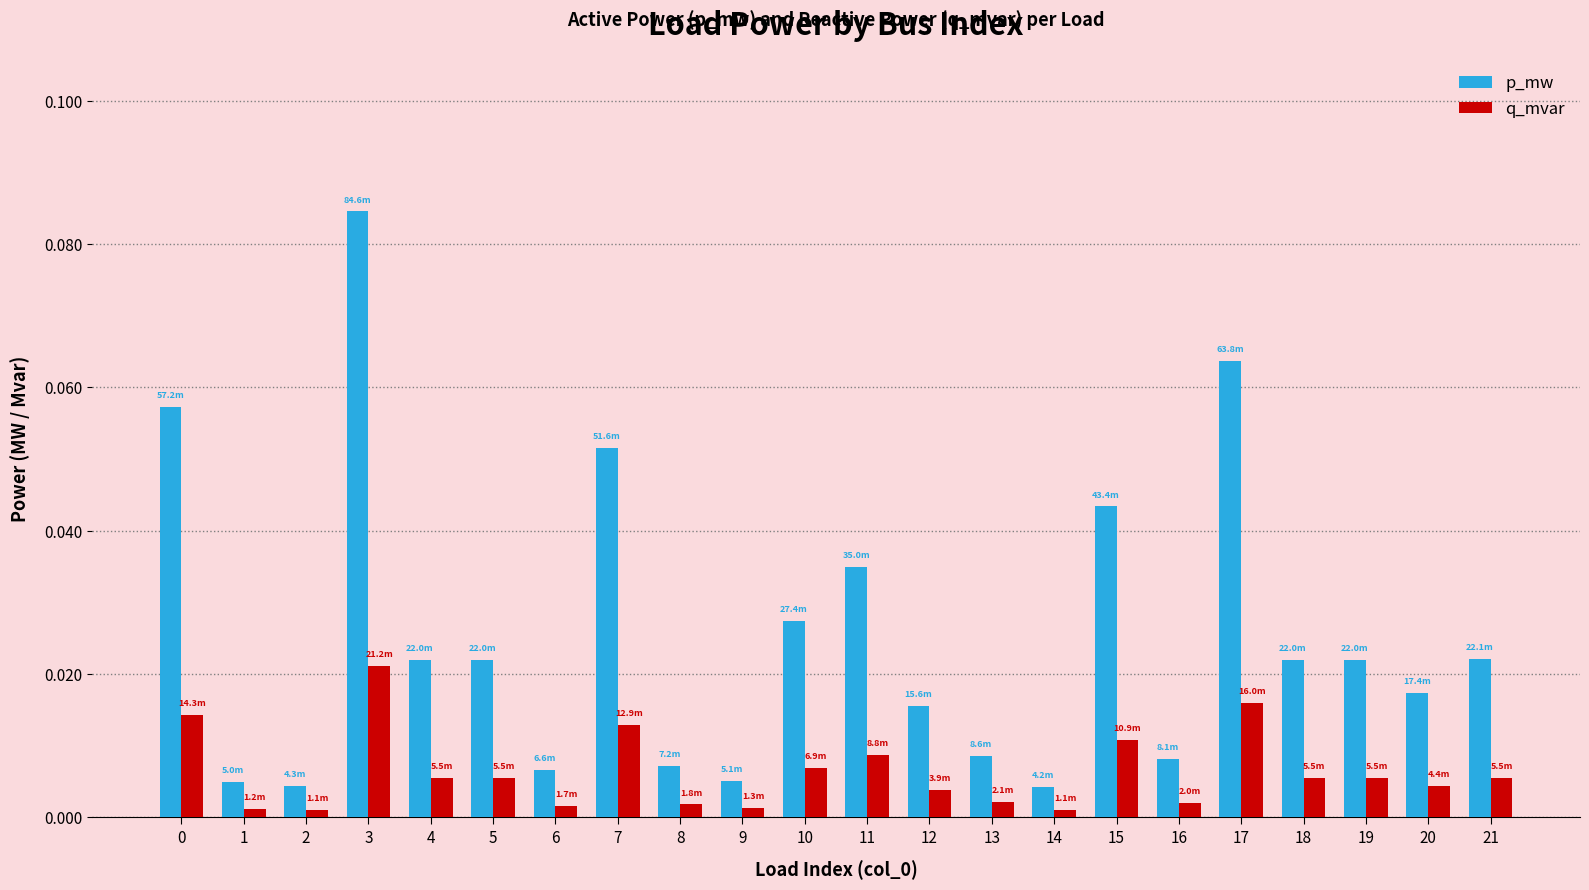

List the series in order of their overall mean, highest first.

p_mw, q_mvar